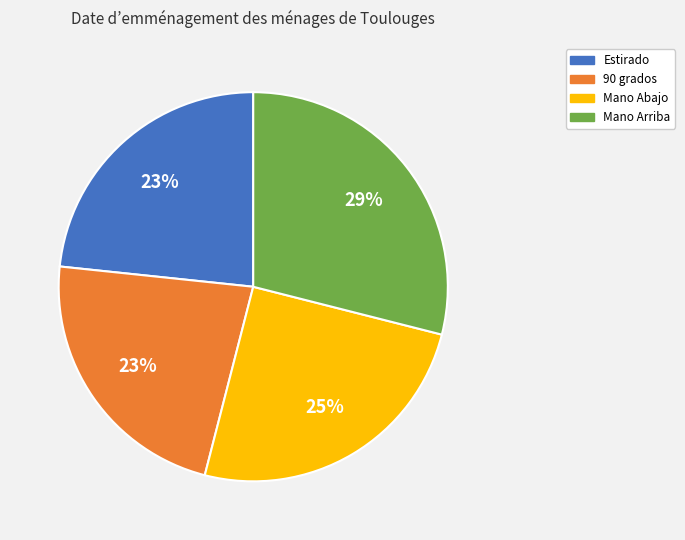

The Mano Arriba slice represents 29% of the pie. True or false?

True